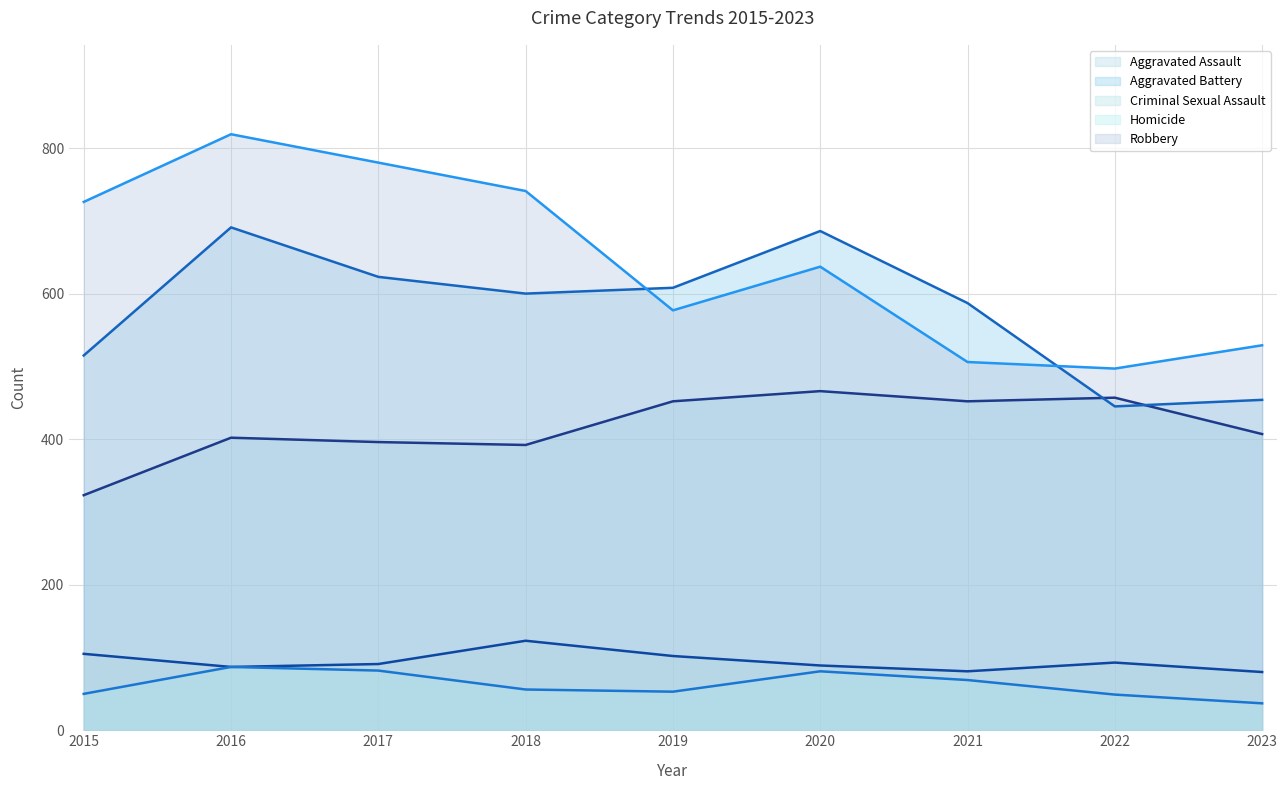

How many lines are shown in the chart?

5